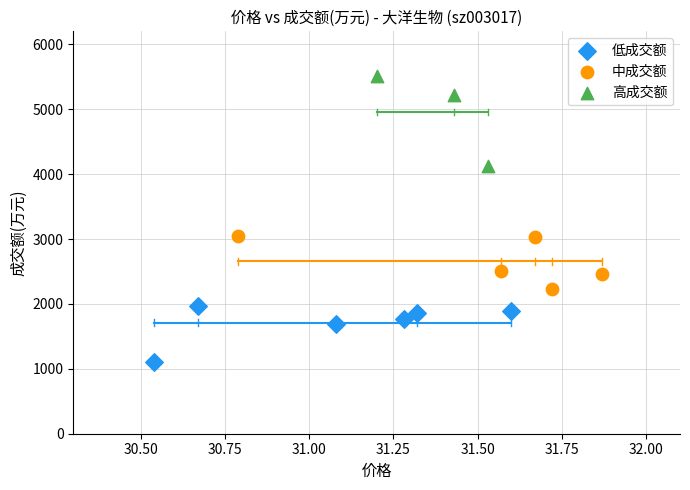

Which series has the widest spread of Y values?

高成交额